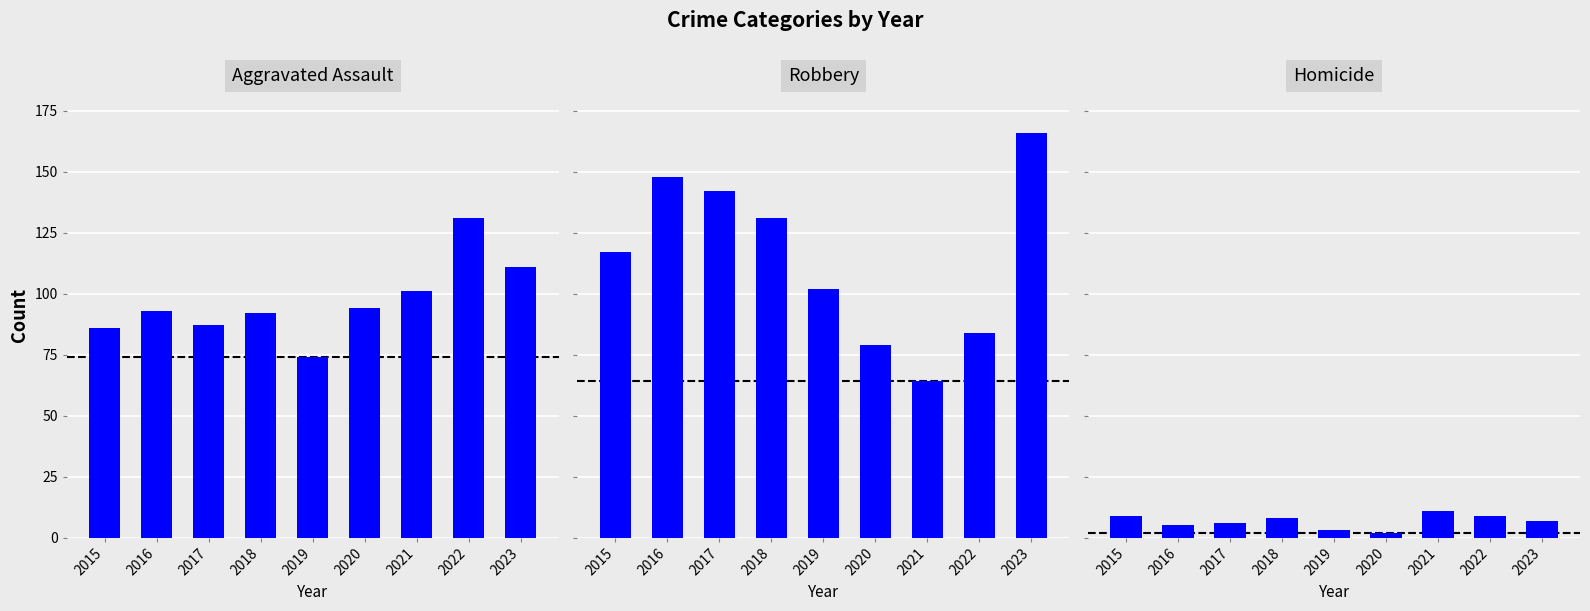

What is the sum of the Aggravated Assault values at 2021 and 2023?

212